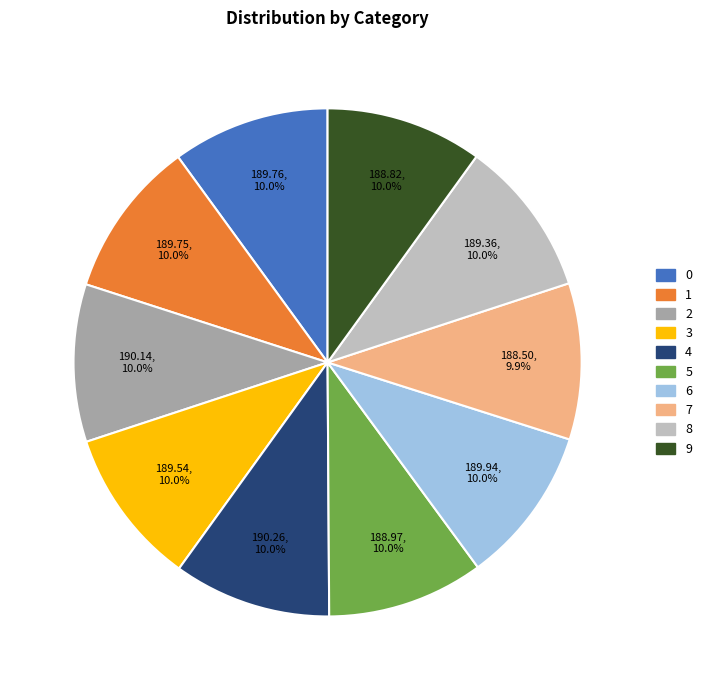

Approximately how many times larger is the value at 9 compared to 4?

1.0